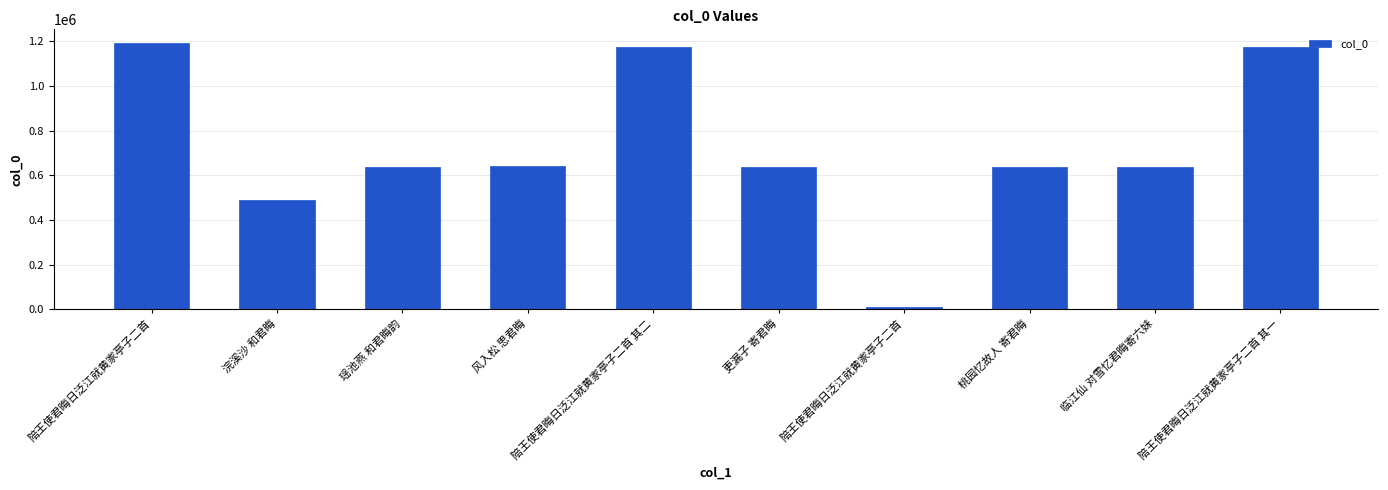

How many bars are there in total?

10